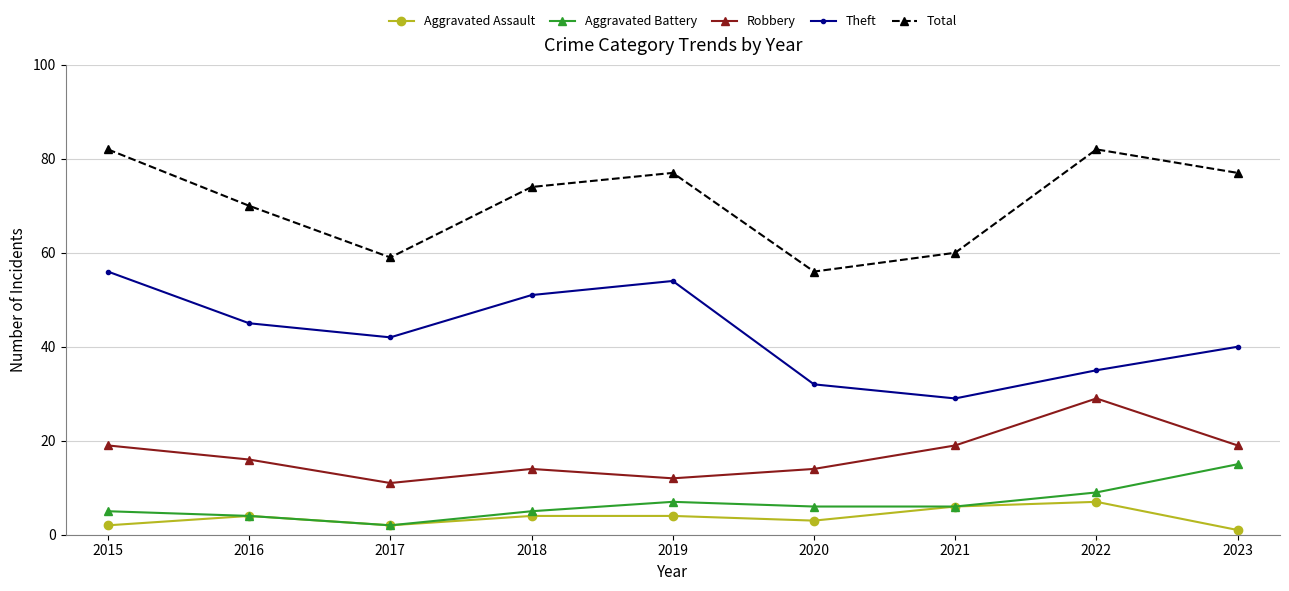

Which series has the largest total across all categories?

Total